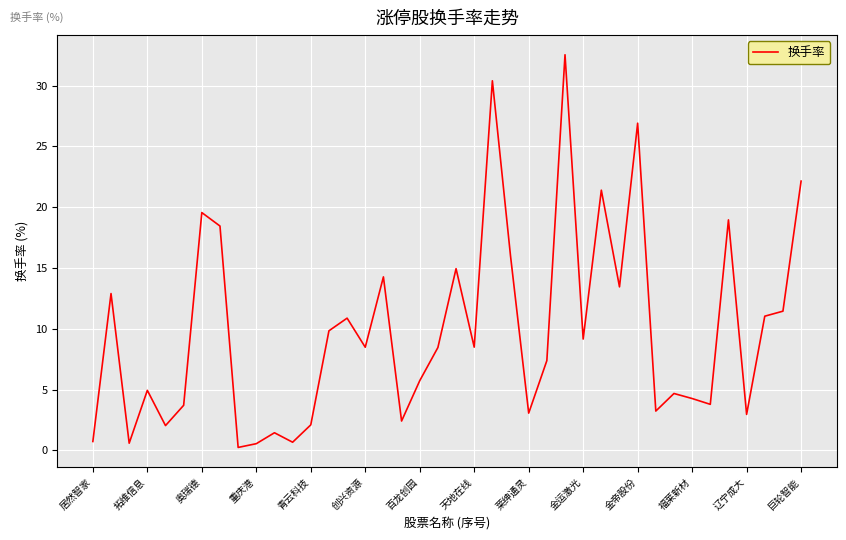

What is the maximum value shown in the chart?

32.5